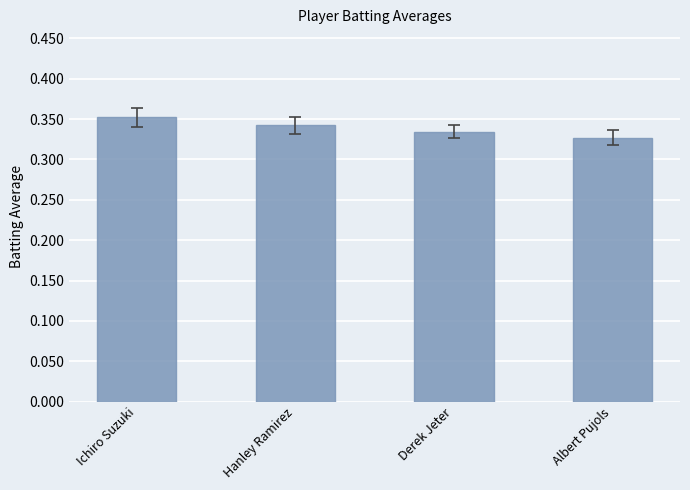

Does the chart contain any negative values?

No